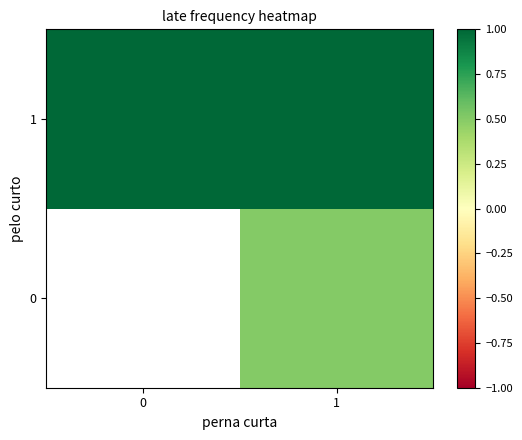

Between 0 and 1, which is larger?

1